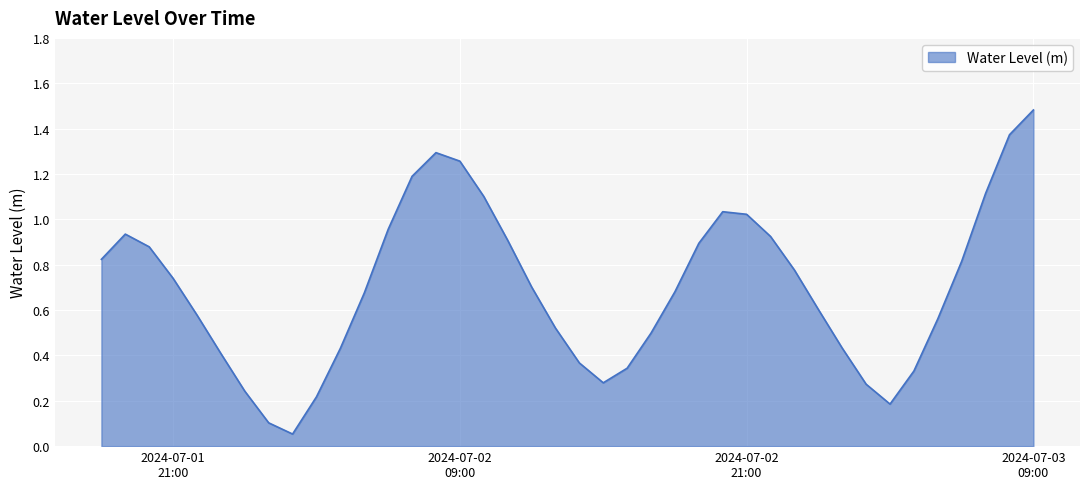

What is the greatest value displayed?

1.5